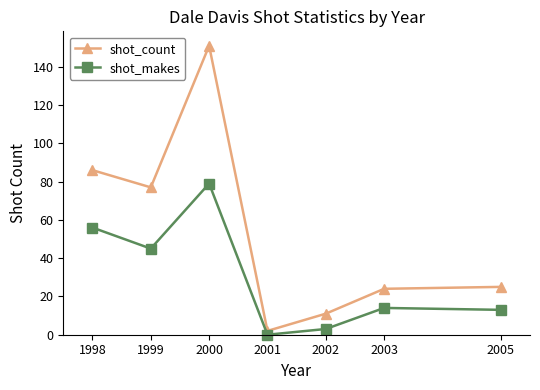

Does the chart display data point markers on the line(s)?

Yes